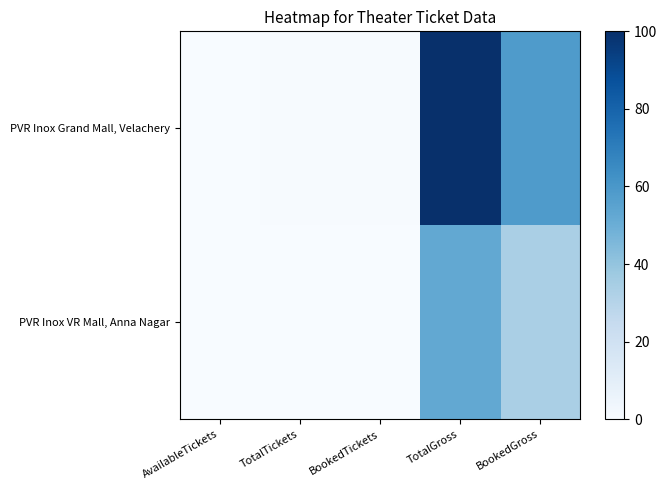

At how many categories does at least one series exceed 22?

2